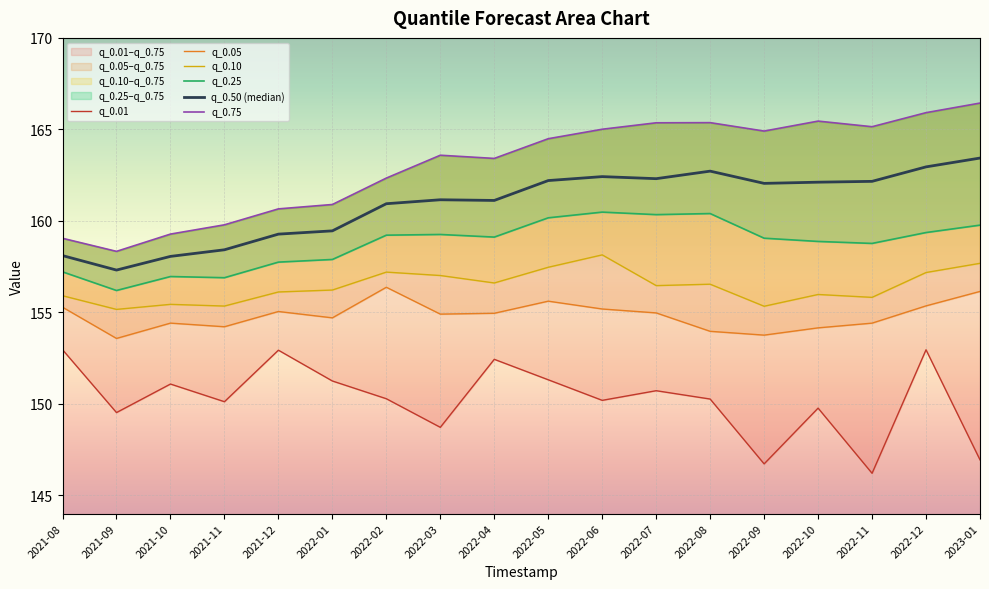

What is the minimum value shown in the chart?

146.2